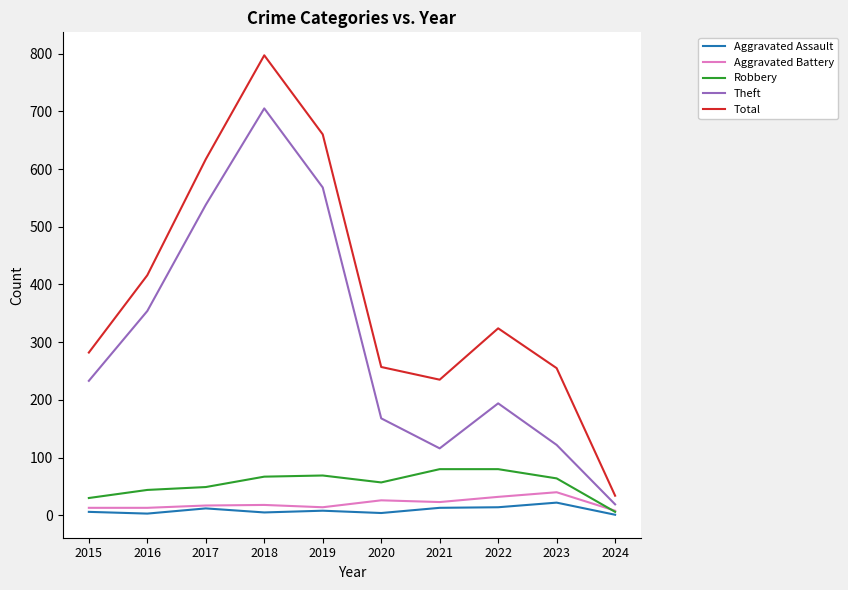

How many series are shown in this chart?

5